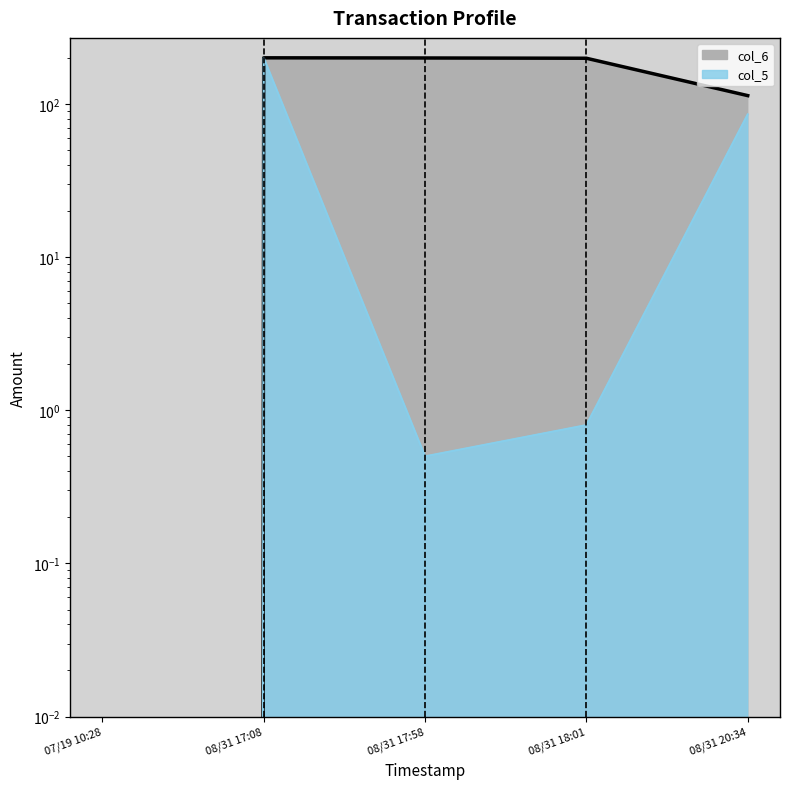

What is the total value across all series at 08/31 17:08?

400.0